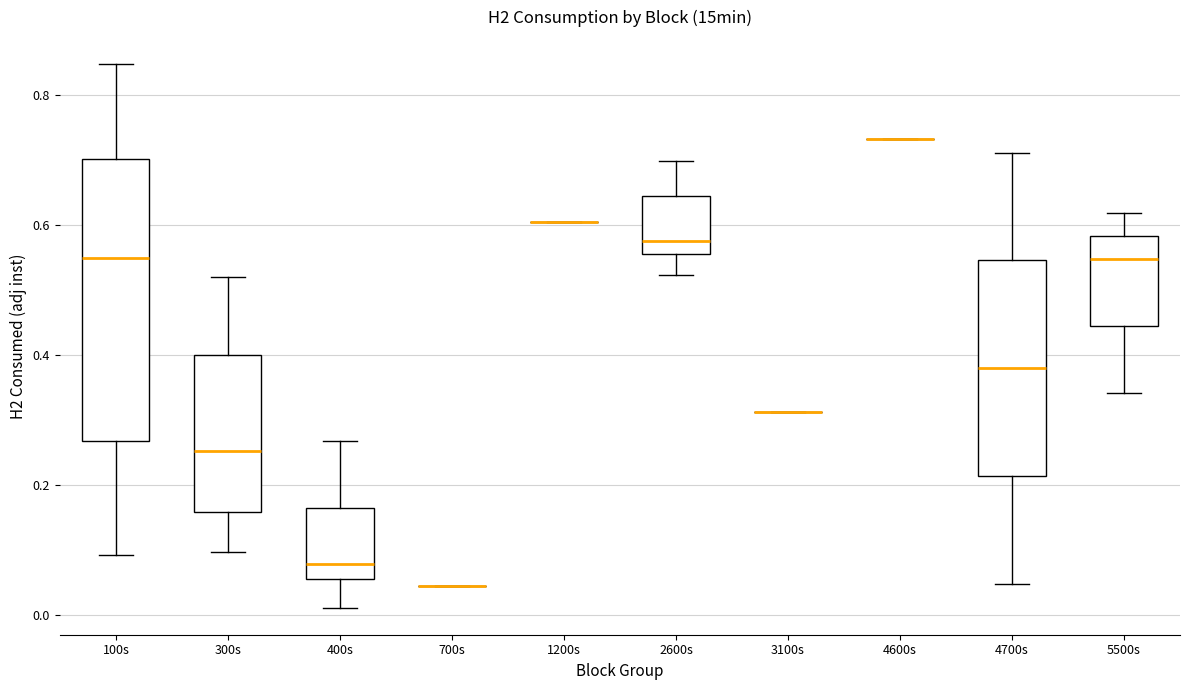

Where does the upper whisker of the box for 400s end on the y-axis? The values are not printed on the chart, so give them approximately, as read against the axis.

0.26